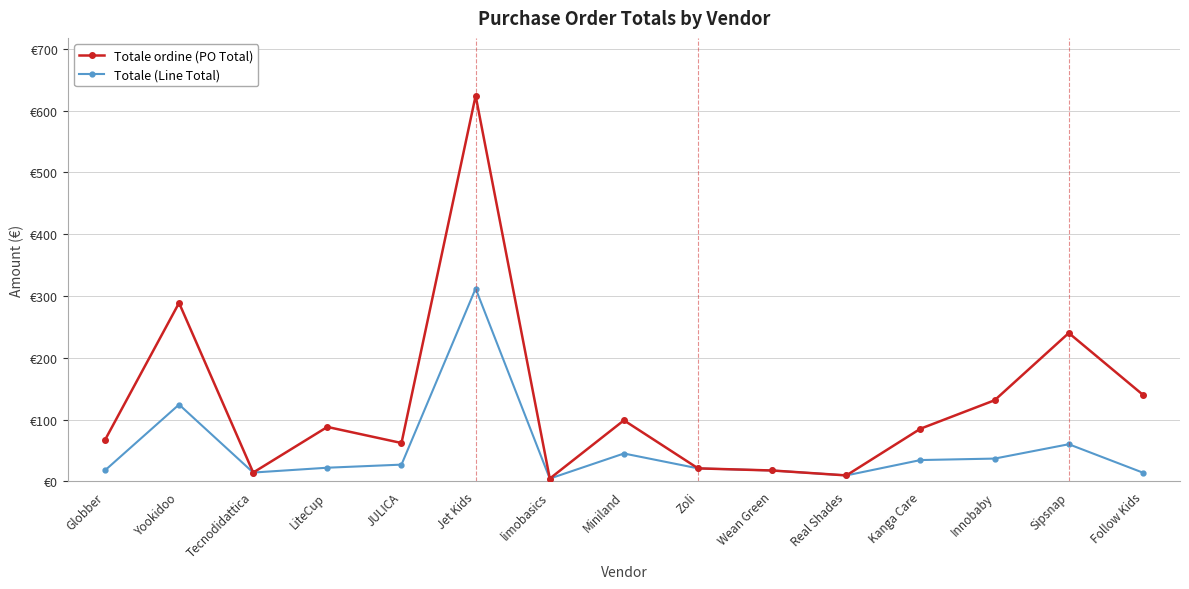

Does the chart have visible grid lines?

Yes